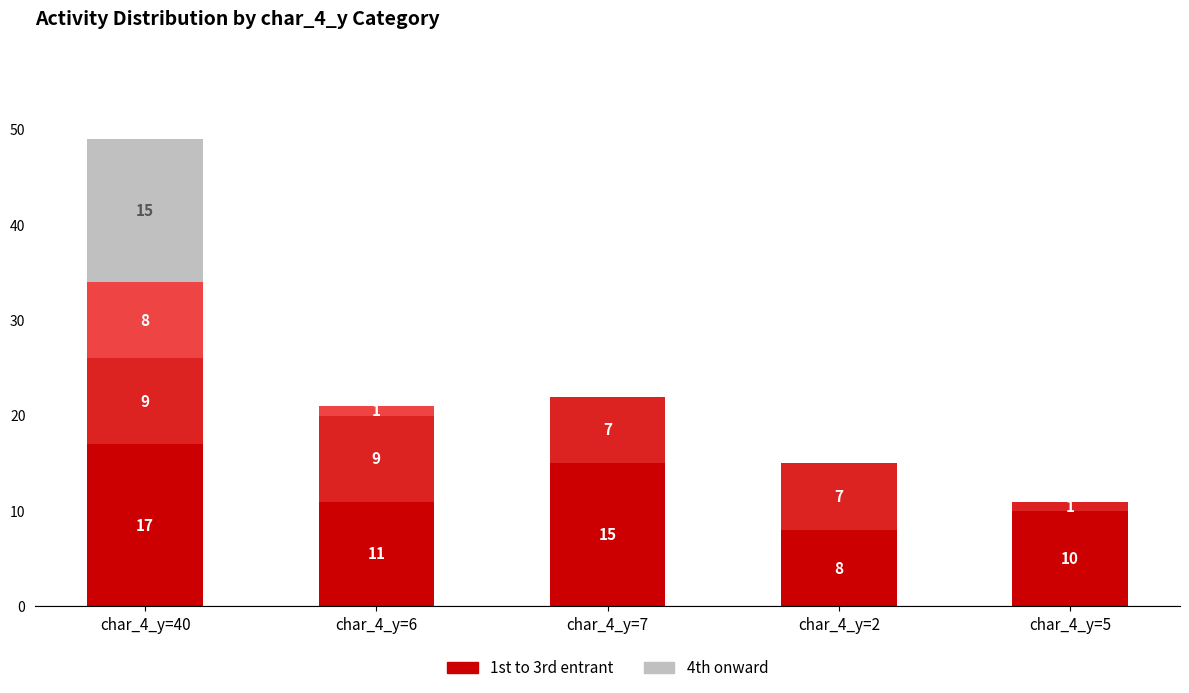

Which has a higher value, char_4_y=5 or char_4_y=7?

char_4_y=7